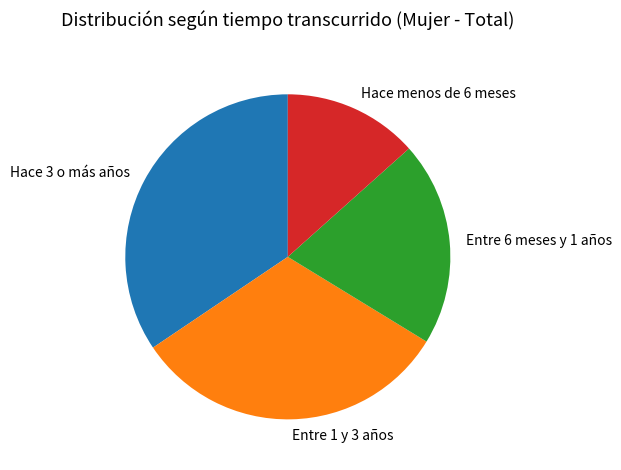

Which slice is the smallest?

Hace menos de 6 meses